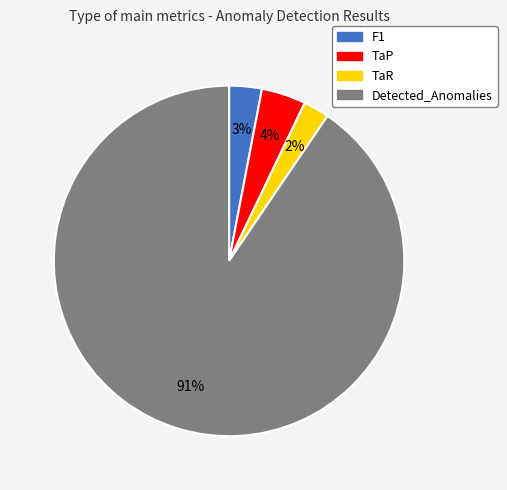

Which has a higher value, TaP or F1?

TaP